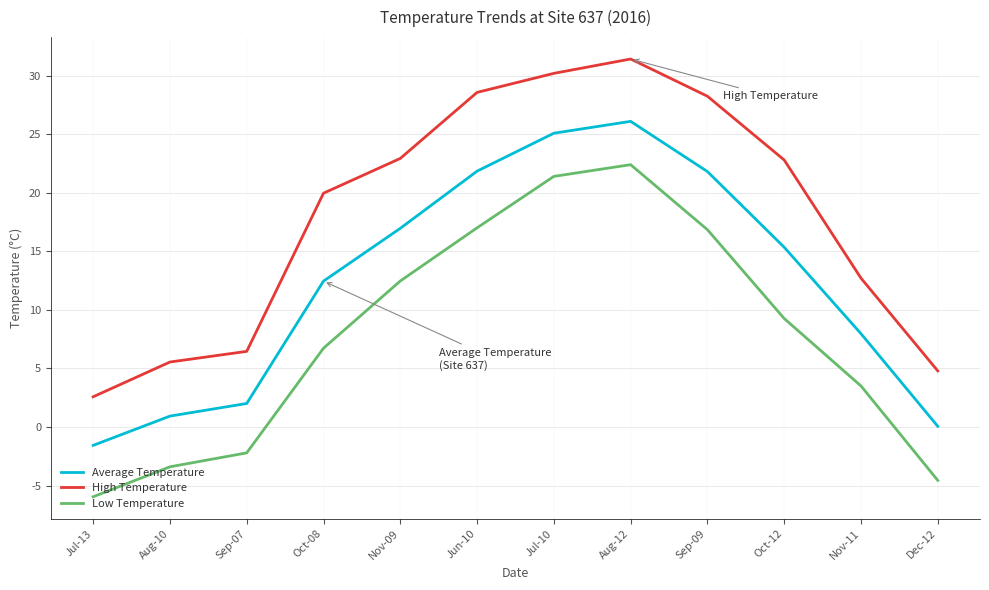

True or false: Average Temperature has a value of 7.2 at Nov-09.

False